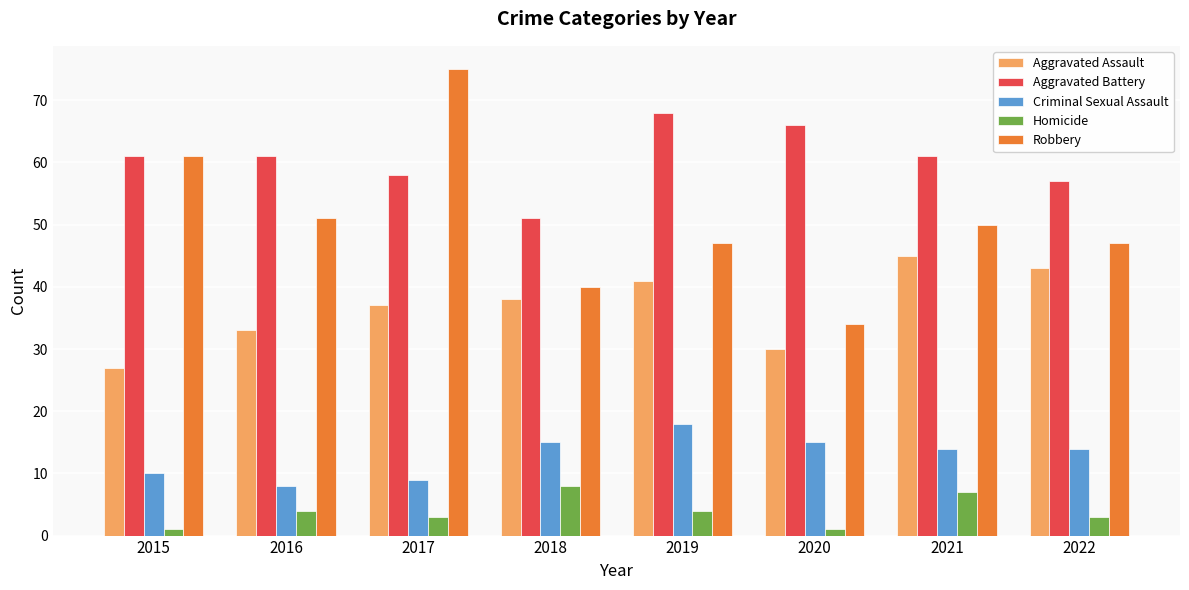

What is the highest value of the Robbery series?

75